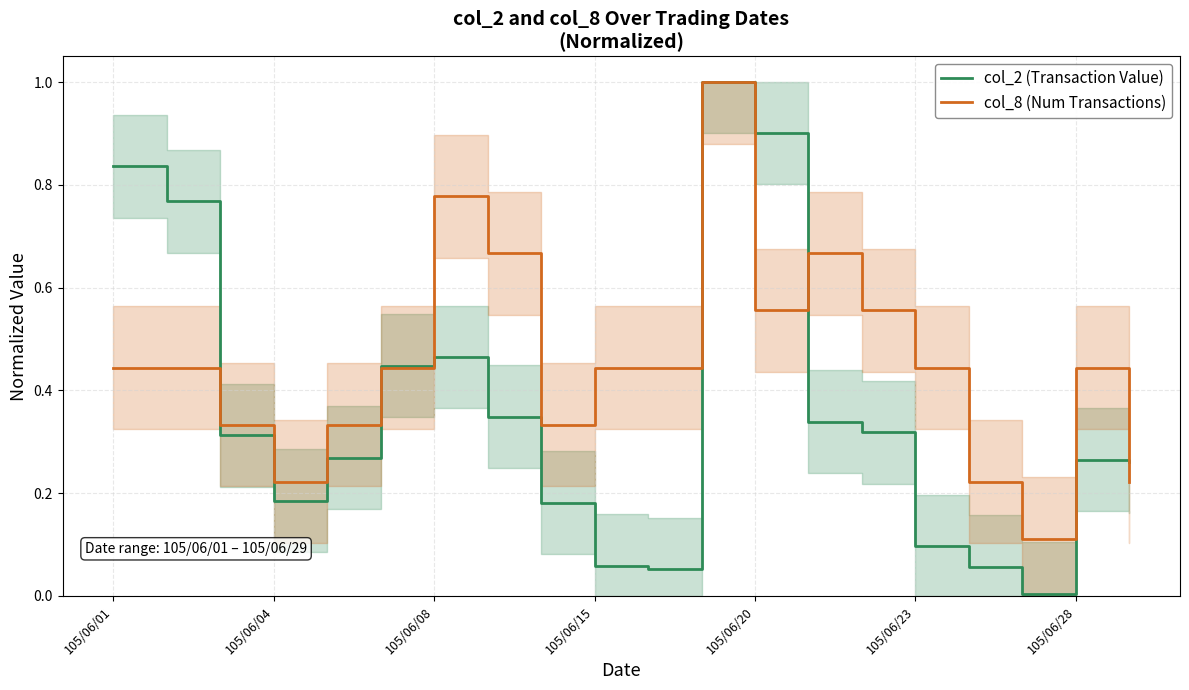

Is it true that col_8 (Num Transactions) equals 0.5 at 105/06/08?

False